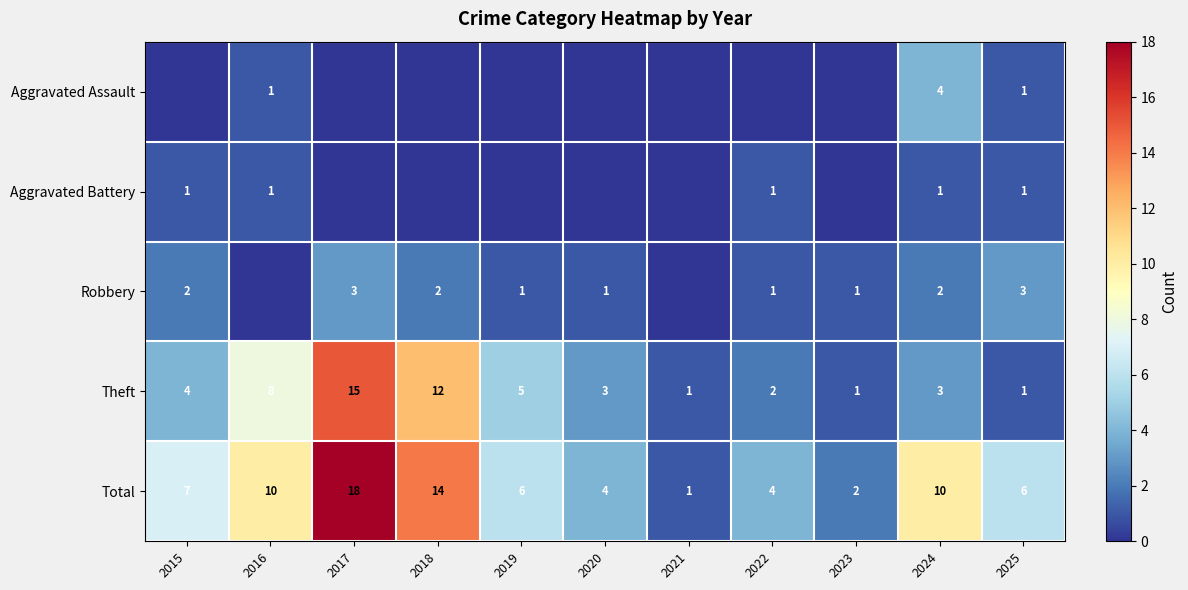

What is the difference between the maximum and minimum values in the Theft series?

14